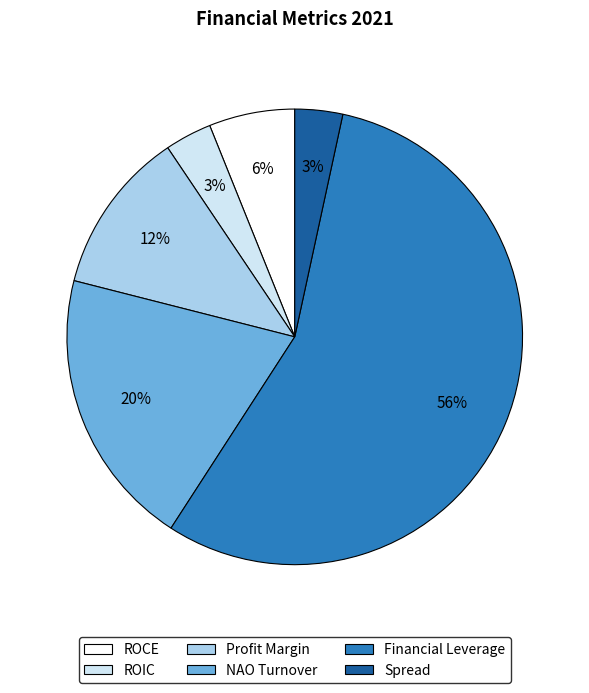

Which category has the biggest portion of the pie?

Financial Leverage